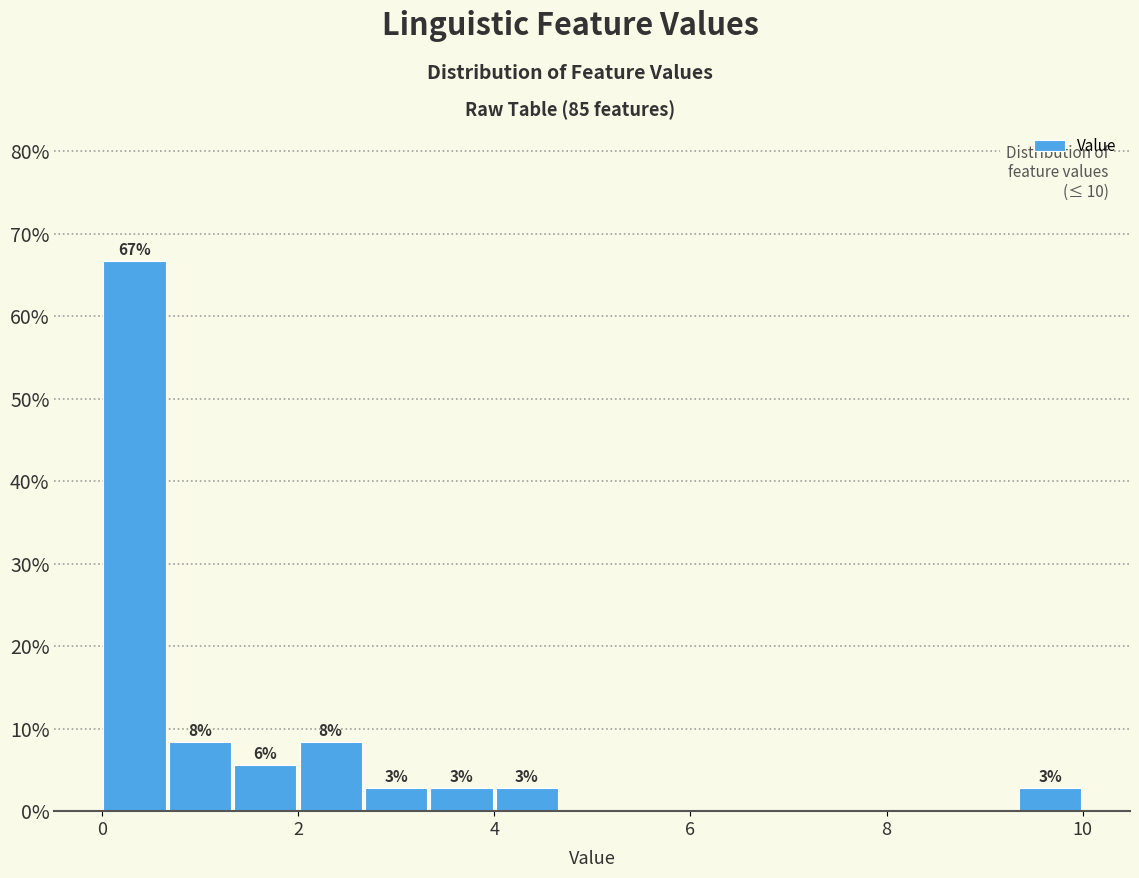

Read against the x-axis, roughly where is the centre of the tallest bar?

0.4